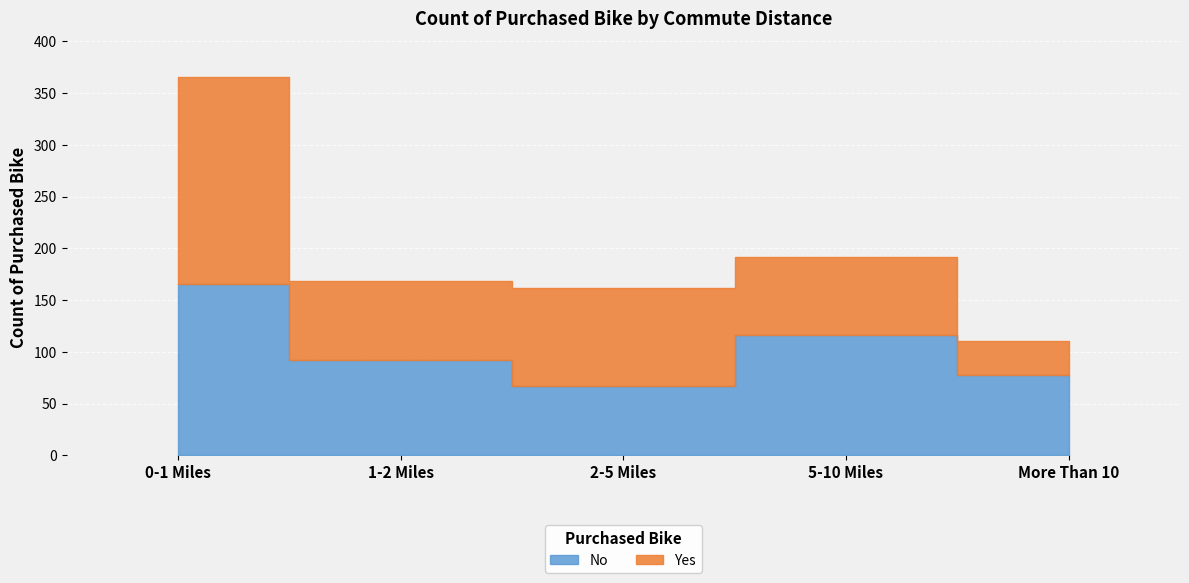

At which category does the chart reach its peak across all series?

0-1 Miles